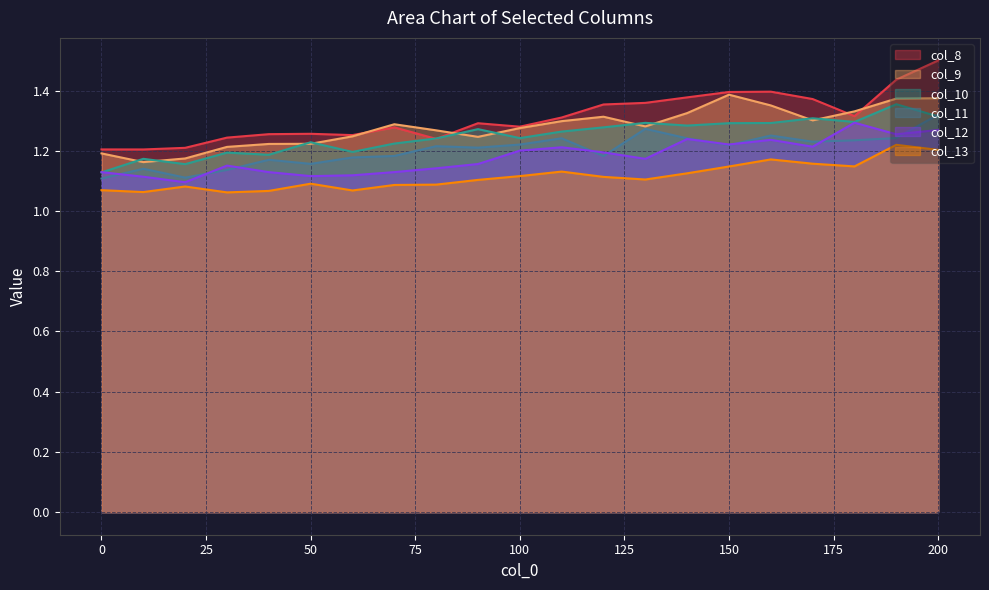

How many categories are shown in the chart?

21